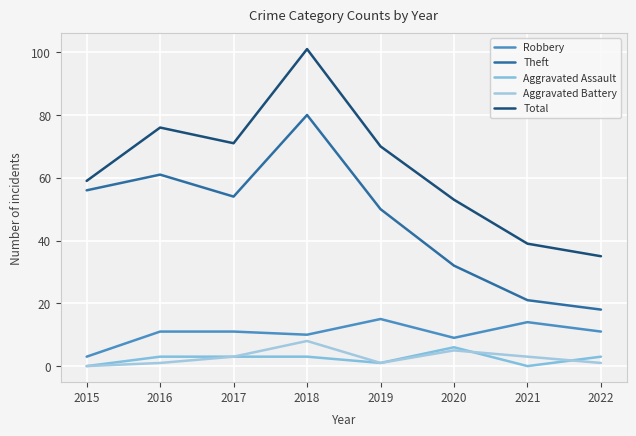

True or false: Robbery has a value of 14 at 2020.

False